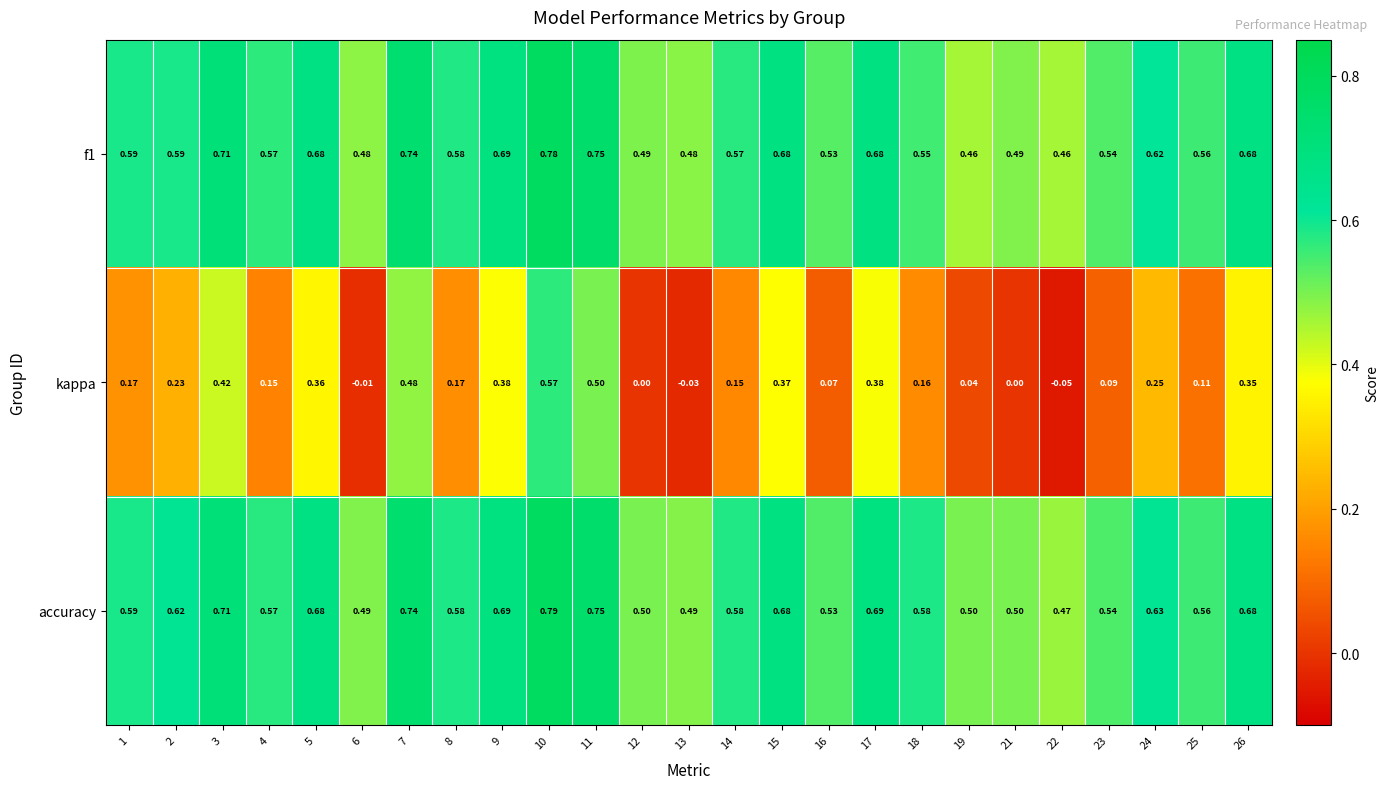

Which series has the largest total across all categories?

accuracy